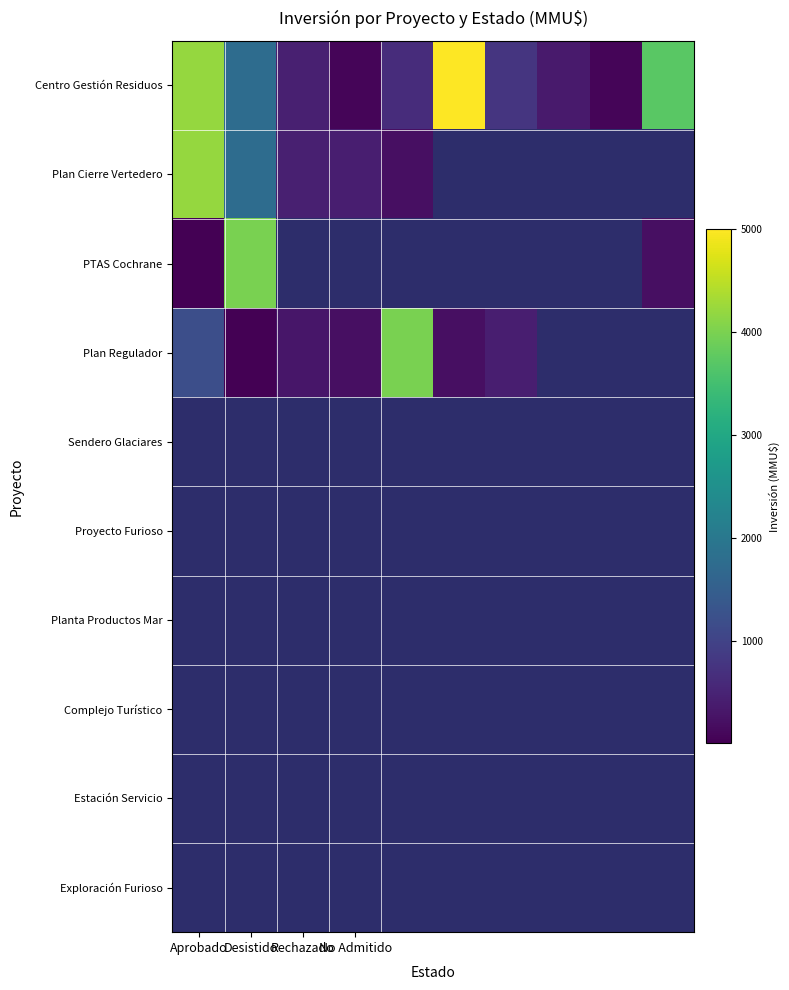

Which has a higher value, 6 or 9?

9